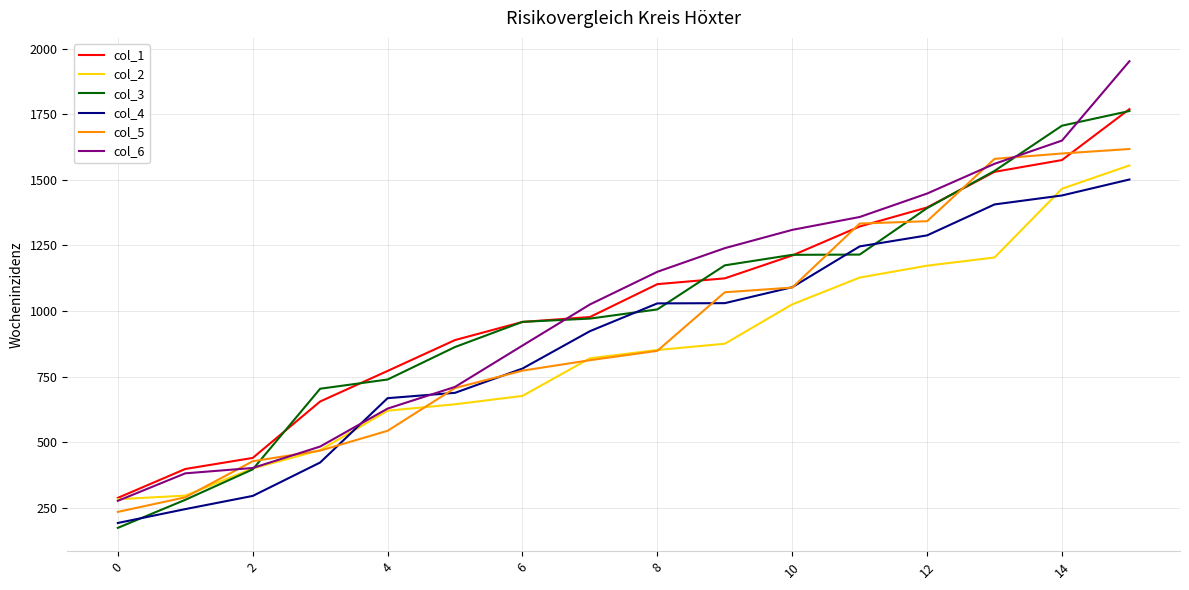

After their last crossing, which series has the higher values: col_6 or col_4?

col_6